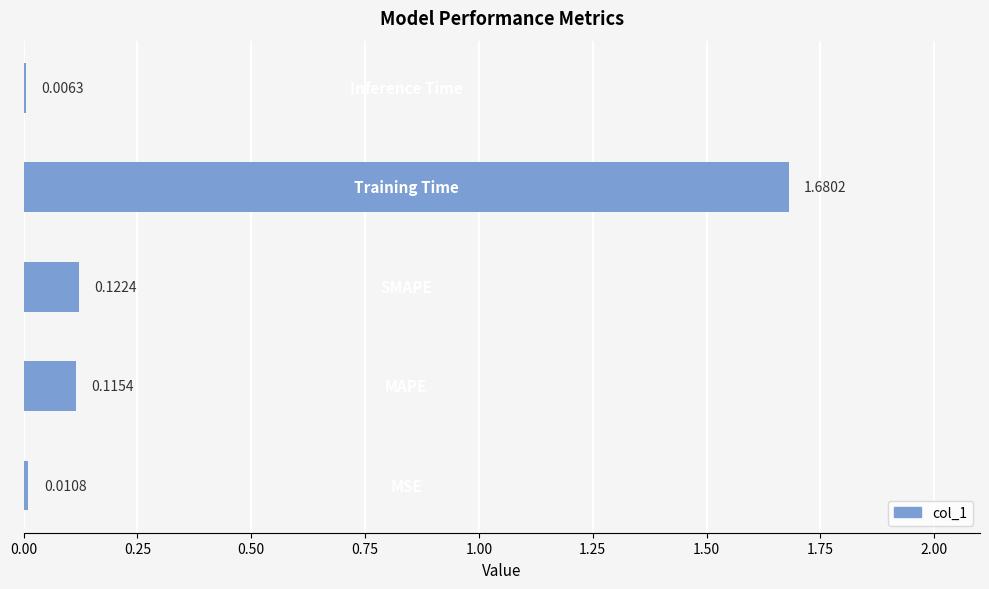

What is the sum of all values?

1.9